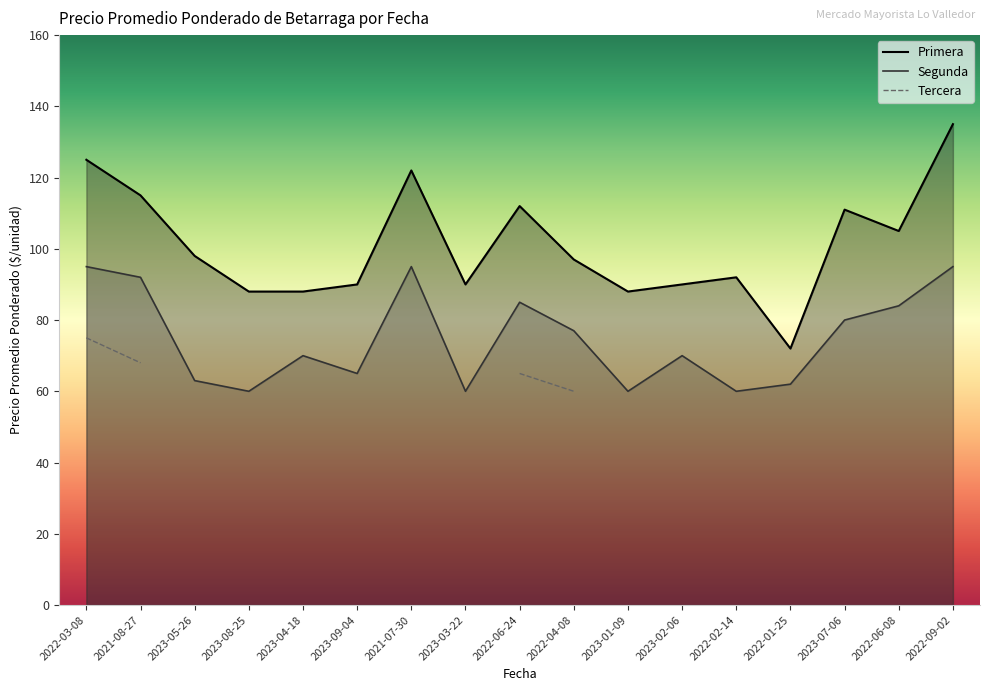

True or false: Segunda has a value of 95 at 2022-03-08.

True